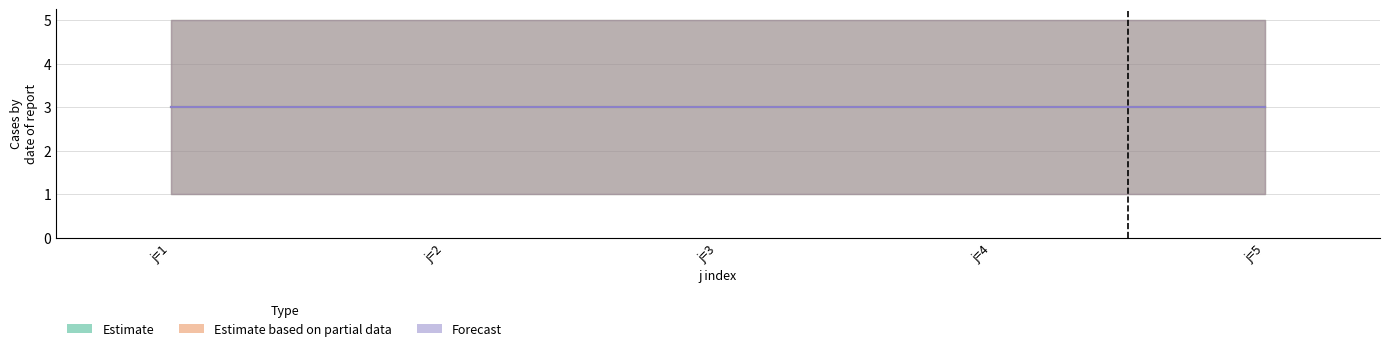

Between j=1 and j=5, which series saw the biggest shift?

Estimate